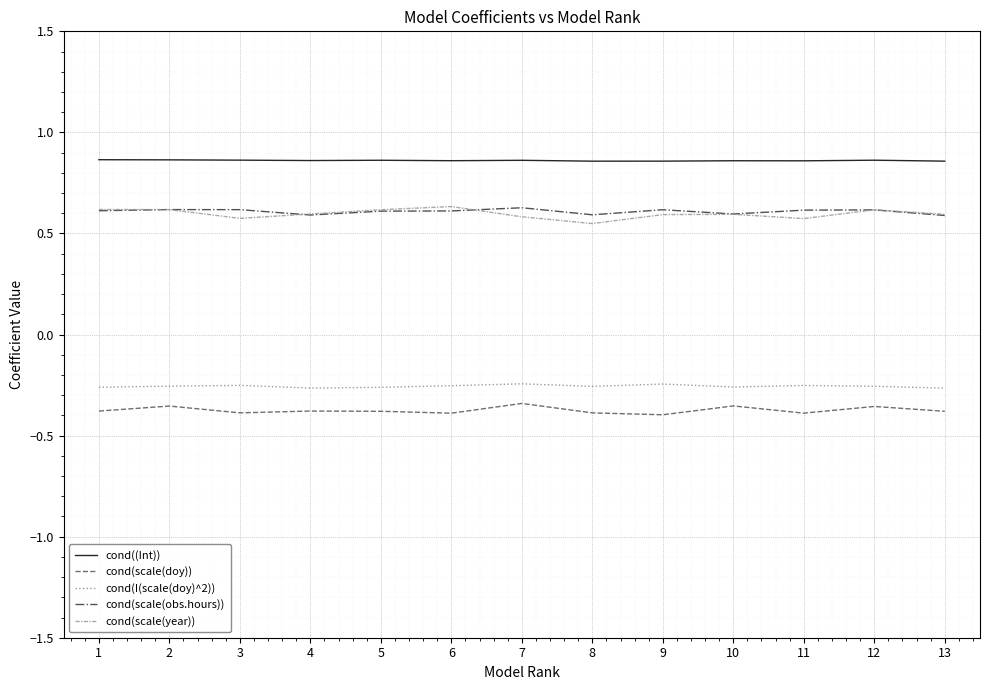

What is the difference between the highest and lowest values at 11?

1.2